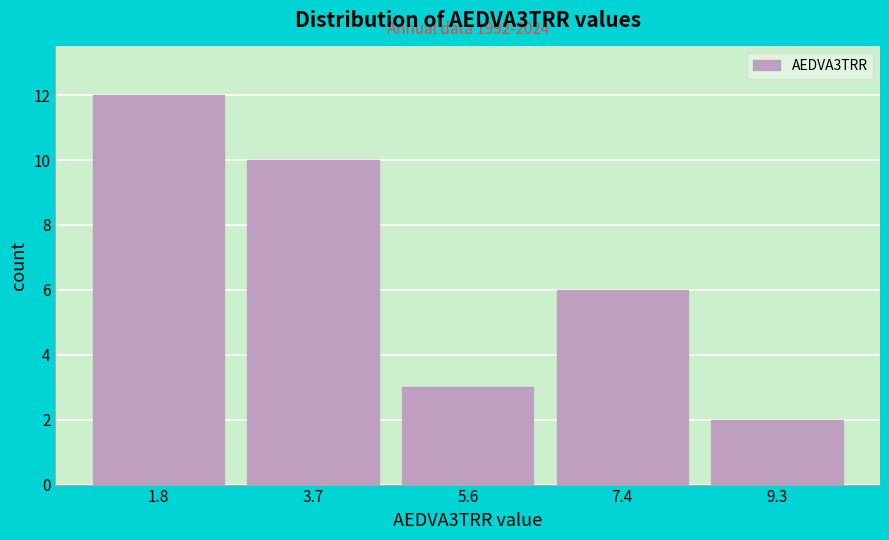

Over which range of the x-axis is the bar tallest?

0.90 to 2.76